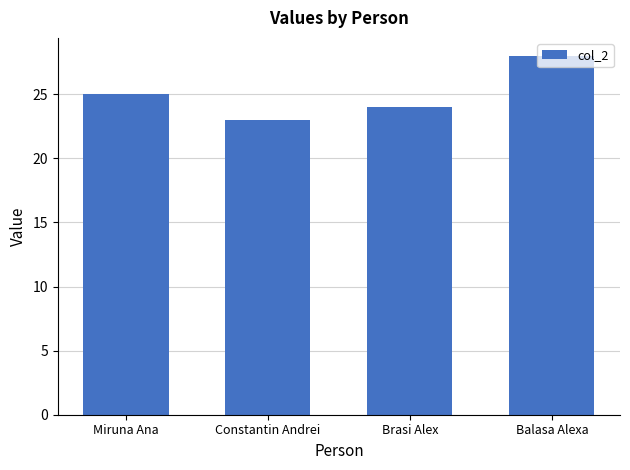

What is the difference between the values at Brasi Alex and Miruna Ana?

1